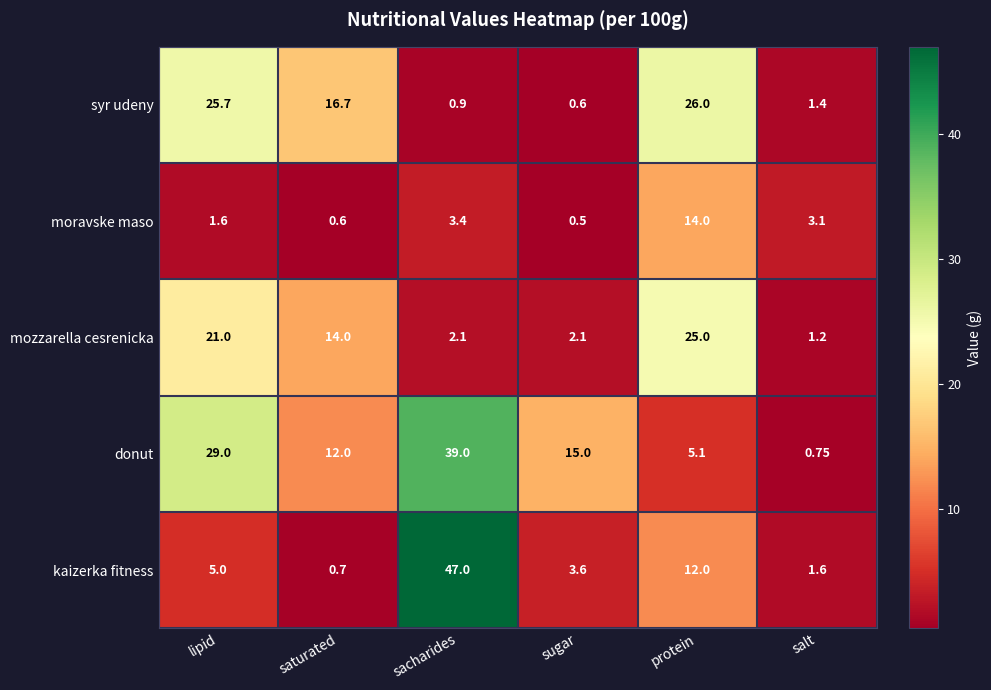

Where does the moravske maso series first go above 3?

sacharides